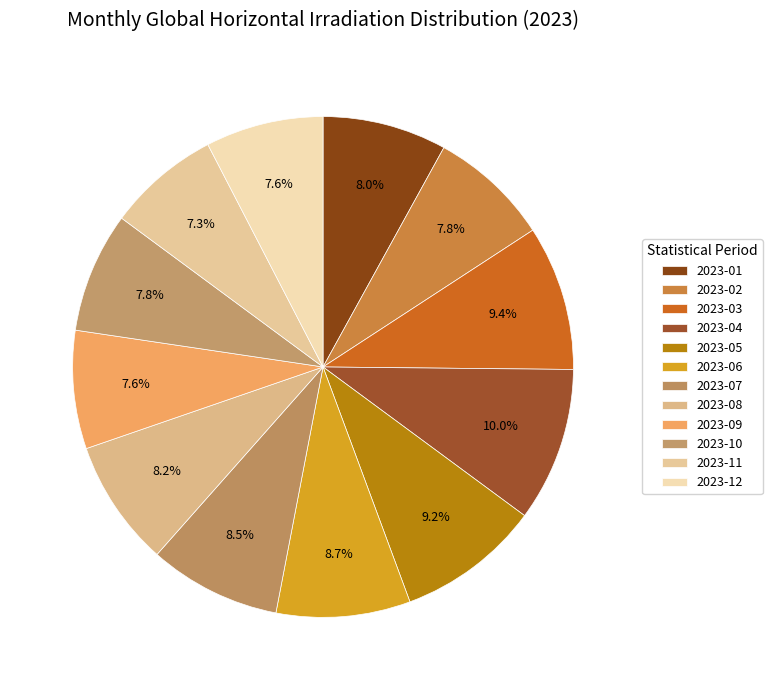

True or false: 2023-04 accounts for 10% of the total.

True